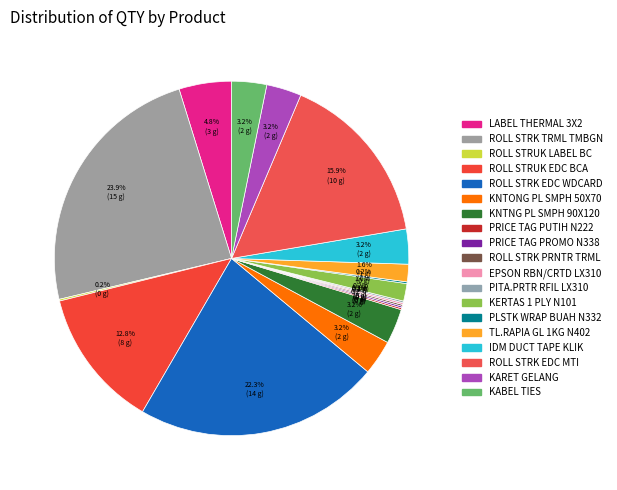

Which category has the biggest portion of the pie?

ROLL STRK TRML TMBGN